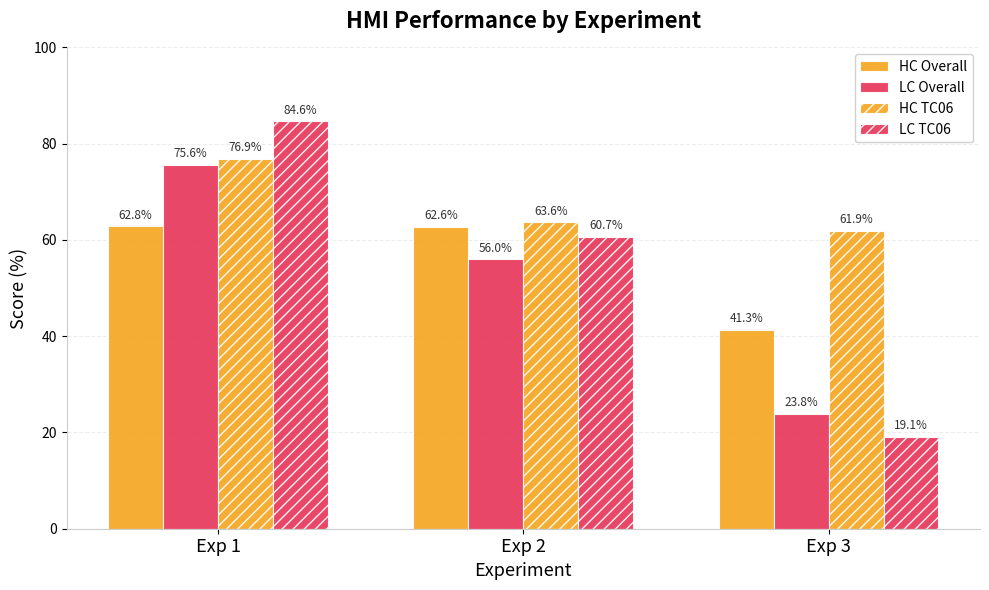

At which label does HC Overall reach its peak?

Exp 1